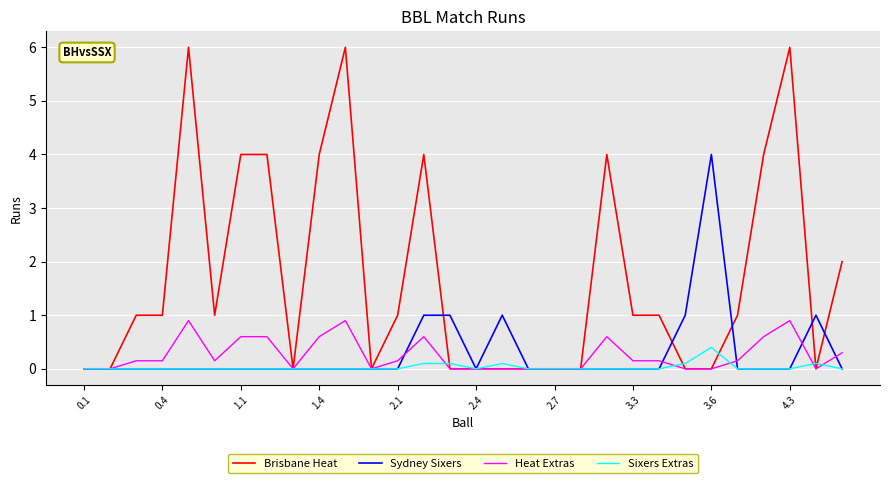

Rank the series by their maximum value, from lowest to highest.

Sixers Extras, Heat Extras, Sydney Sixers, Brisbane Heat